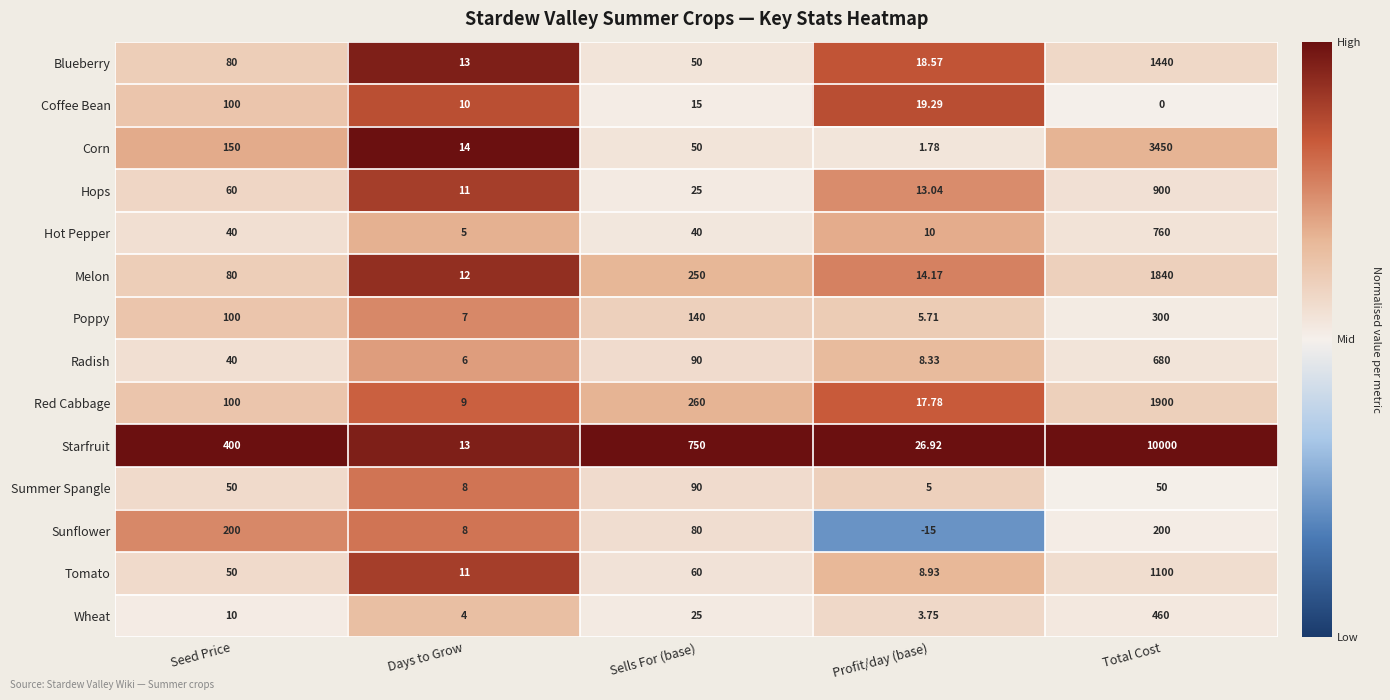

Where is Starfruit nearest to the value 5006?

Sells For (base)